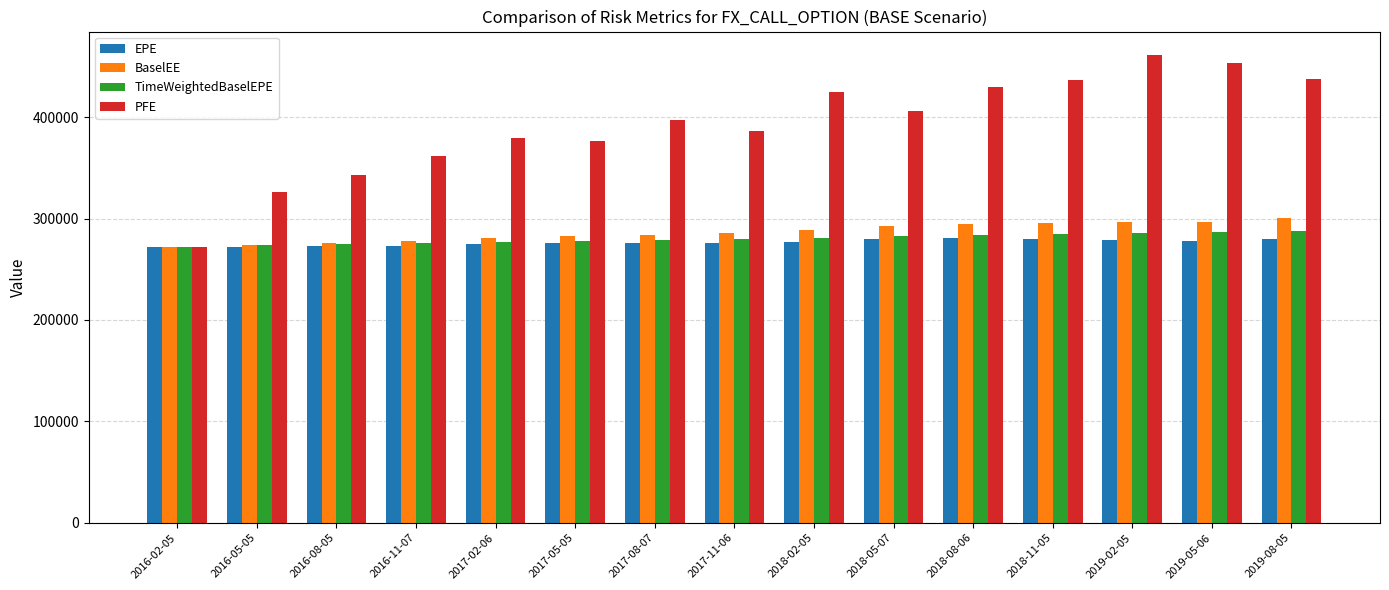

Is it true that BaselEE equals 163265.1 at 2019-05-06?

False